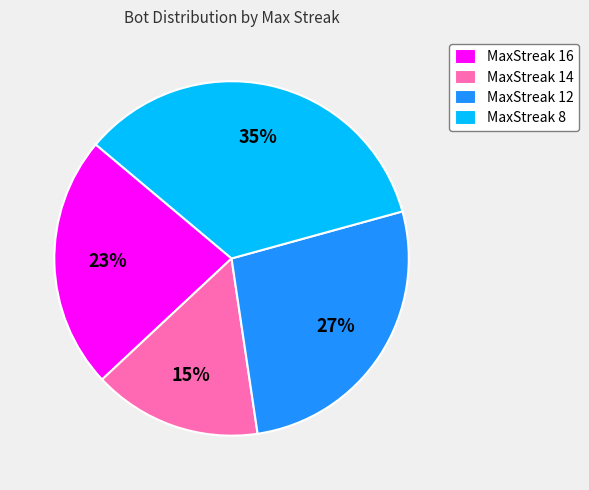

What is the largest slice in the pie chart?

MaxStreak 8